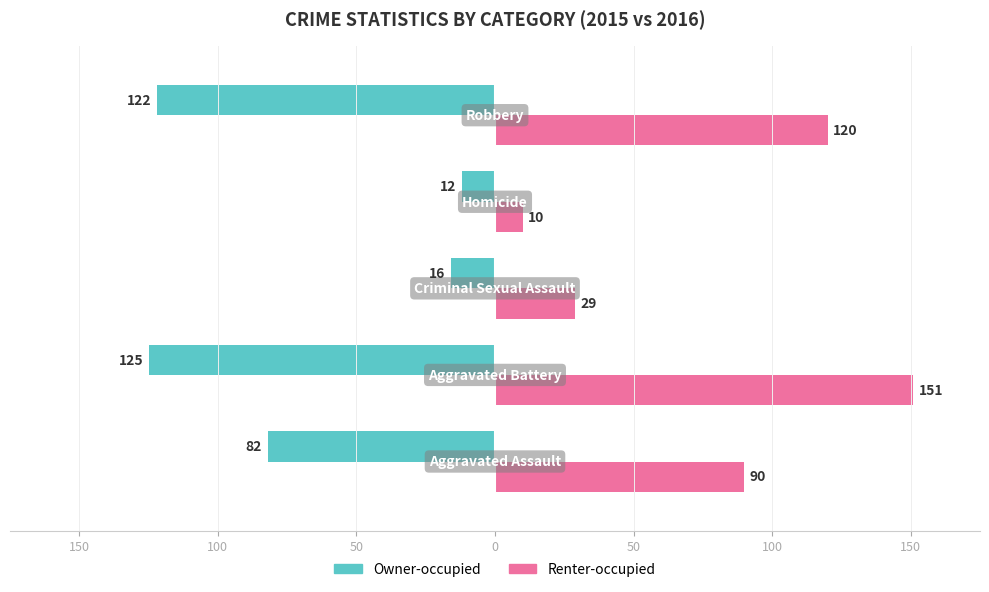

What are all the series names shown in the legend?

Owner-occupied, Renter-occupied